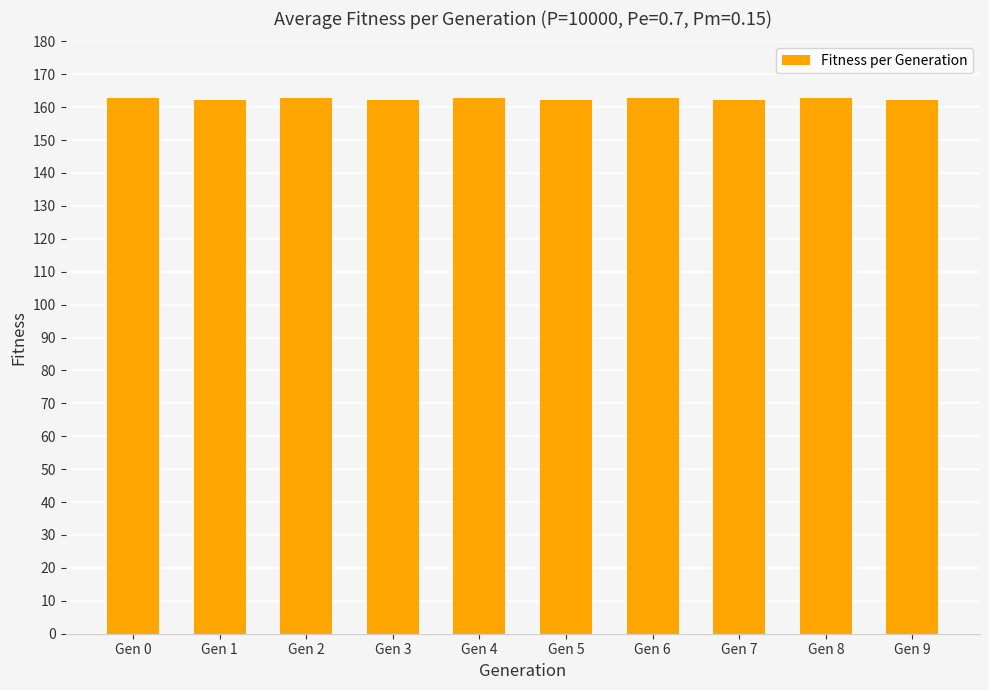

What is the greatest value displayed?

162.7